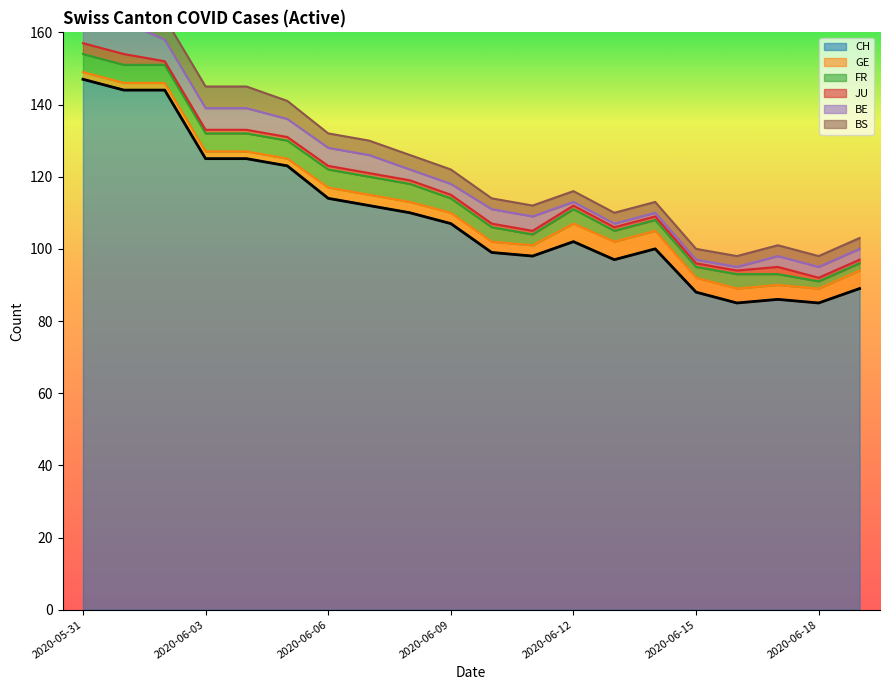

What position from the left is 2020-06-07?

8